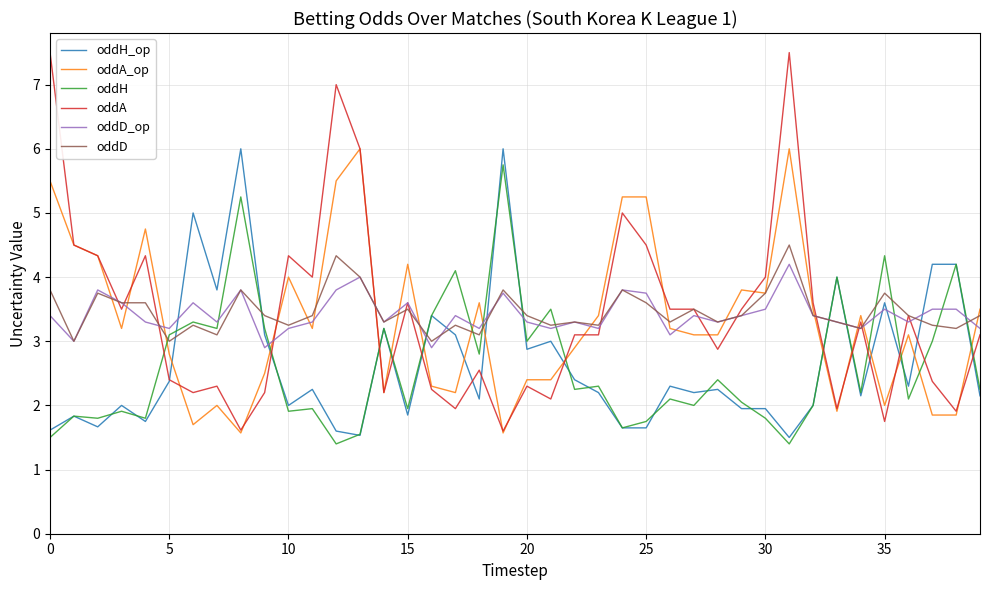

What is the maximum value shown in the chart?

7.5